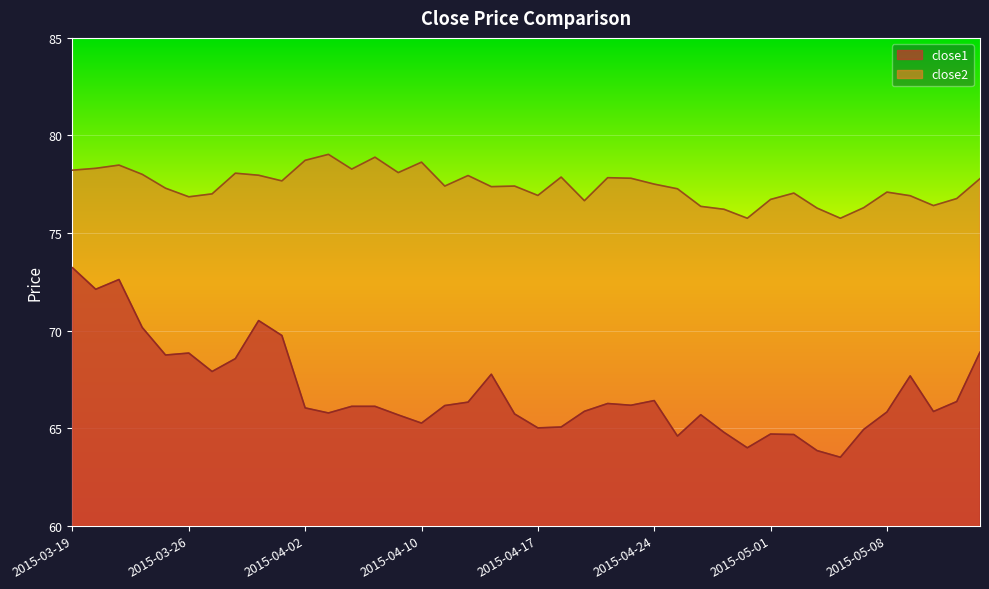

Which has a higher value, 2015-05-11 or 2015-05-12?

2015-05-11